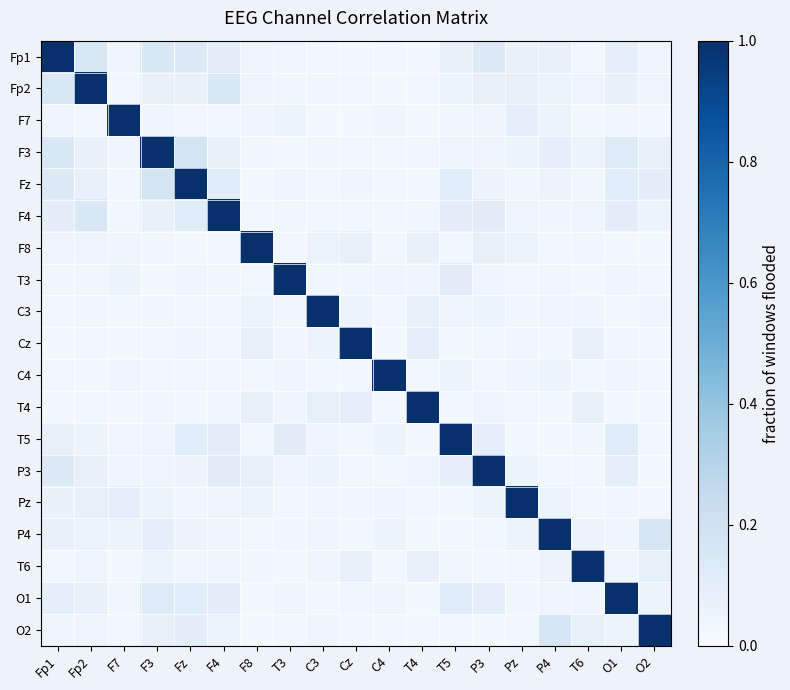

Reading left to right, list all the values displayed in this chart.

Fp1: Fp1=1.0	Fp2=0.1	F7=0.0	F3=0.1	Fz=0.1	F4=0.1	F8=0.0	T3=0.0	C3=0.0	Cz=0.0	C4=0.0	T4=0.0	T5=0.1	P3=0.1	Pz=0.1	P4=0.1	T6=0.0	O1=0.1	O2=0.0
Fp2: Fp1=0.1	Fp2=1.0	F7=0.0	F3=0.1	Fz=0.1	F4=0.1	F8=0.1	T3=0.0	C3=0.0	Cz=0.0	C4=0.0	T4=0.0	T5=0.1	P3=0.1	Pz=0.1	P4=0.1	T6=0.0	O1=0.1	O2=0.1
F7: Fp1=0.0	Fp2=0.0	F7=1.0	F3=0.0	Fz=0.0	F4=0.0	F8=0.0	T3=0.1	C3=0.0	Cz=0.0	C4=0.0	T4=0.0	T5=0.0	P3=0.0	Pz=0.1	P4=0.1	T6=0.0	O1=0.0	O2=0.0
F3: Fp1=0.1	Fp2=0.1	F7=0.0	F3=1.0	Fz=0.2	F4=0.1	F8=0.0	T3=0.0	C3=0.0	Cz=0.0	C4=0.0	T4=0.0	T5=0.0	P3=0.0	Pz=0.1	P4=0.1	T6=0.1	O1=0.1	O2=0.1
Fz: Fp1=0.1	Fp2=0.1	F7=0.0	F3=0.2	Fz=1.0	F4=0.1	F8=0.0	T3=0.0	C3=0.0	Cz=0.0	C4=0.0	T4=0.0	T5=0.1	P3=0.1	Pz=0.0	P4=0.1	T6=0.0	O1=0.1	O2=0.1
F4: Fp1=0.1	Fp2=0.1	F7=0.0	F3=0.1	Fz=0.1	F4=1.0	F8=0.0	T3=0.0	C3=0.0	Cz=0.0	C4=0.0	T4=0.0	T5=0.1	P3=0.1	Pz=0.1	P4=0.0	T6=0.0	O1=0.1	O2=0.1
F8: Fp1=0.0	Fp2=0.1	F7=0.0	F3=0.0	Fz=0.0	F4=0.0	F8=1.0	T3=0.0	C3=0.1	Cz=0.1	C4=0.0	T4=0.1	T5=0.0	P3=0.1	Pz=0.1	P4=0.0	T6=0.0	O1=0.0	O2=0.0
T3: Fp1=0.0	Fp2=0.0	F7=0.1	F3=0.0	Fz=0.0	F4=0.0	F8=0.0	T3=1.0	C3=0.0	Cz=0.0	C4=0.0	T4=0.0	T5=0.1	P3=0.0	Pz=0.0	P4=0.0	T6=0.0	O1=0.0	O2=0.0
C3: Fp1=0.0	Fp2=0.0	F7=0.0	F3=0.0	Fz=0.0	F4=0.0	F8=0.1	T3=0.0	C3=1.0	Cz=0.1	C4=0.0	T4=0.1	T5=0.0	P3=0.1	Pz=0.0	P4=0.0	T6=0.0	O1=0.0	O2=0.0
Cz: Fp1=0.0	Fp2=0.0	F7=0.0	F3=0.0	Fz=0.0	F4=0.0	F8=0.1	T3=0.0	C3=0.1	Cz=1.0	C4=0.0	T4=0.1	T5=0.0	P3=0.0	Pz=0.0	P4=0.0	T6=0.1	O1=0.0	O2=0.0
C4: Fp1=0.0	Fp2=0.0	F7=0.0	F3=0.0	Fz=0.0	F4=0.0	F8=0.0	T3=0.0	C3=0.0	Cz=0.0	C4=1.0	T4=0.0	T5=0.1	P3=0.0	Pz=0.0	P4=0.1	T6=0.0	O1=0.0	O2=0.0
T4: Fp1=0.0	Fp2=0.0	F7=0.0	F3=0.0	Fz=0.0	F4=0.0	F8=0.1	T3=0.0	C3=0.1	Cz=0.1	C4=0.0	T4=1.0	T5=0.0	P3=0.0	Pz=0.0	P4=0.0	T6=0.1	O1=0.0	O2=0.0
T5: Fp1=0.1	Fp2=0.1	F7=0.0	F3=0.0	Fz=0.1	F4=0.1	F8=0.0	T3=0.1	C3=0.0	Cz=0.0	C4=0.1	T4=0.0	T5=1.0	P3=0.1	Pz=0.0	P4=0.0	T6=0.0	O1=0.1	O2=0.0
P3: Fp1=0.1	Fp2=0.1	F7=0.0	F3=0.0	Fz=0.1	F4=0.1	F8=0.1	T3=0.0	C3=0.1	Cz=0.0	C4=0.0	T4=0.0	T5=0.1	P3=1.0	Pz=0.1	P4=0.0	T6=0.0	O1=0.1	O2=0.0
Pz: Fp1=0.1	Fp2=0.1	F7=0.1	F3=0.1	Fz=0.0	F4=0.1	F8=0.1	T3=0.0	C3=0.0	Cz=0.0	C4=0.0	T4=0.0	T5=0.0	P3=0.1	Pz=1.0	P4=0.1	T6=0.0	O1=0.0	O2=0.0
P4: Fp1=0.1	Fp2=0.1	F7=0.1	F3=0.1	Fz=0.1	F4=0.0	F8=0.0	T3=0.0	C3=0.0	Cz=0.0	C4=0.1	T4=0.0	T5=0.0	P3=0.0	Pz=0.1	P4=1.0	T6=0.1	O1=0.0	O2=0.2
T6: Fp1=0.0	Fp2=0.0	F7=0.0	F3=0.1	Fz=0.0	F4=0.0	F8=0.0	T3=0.0	C3=0.0	Cz=0.1	C4=0.0	T4=0.1	T5=0.0	P3=0.0	Pz=0.0	P4=0.1	T6=1.0	O1=0.0	O2=0.1
O1: Fp1=0.1	Fp2=0.1	F7=0.0	F3=0.1	Fz=0.1	F4=0.1	F8=0.0	T3=0.0	C3=0.0	Cz=0.0	C4=0.0	T4=0.0	T5=0.1	P3=0.1	Pz=0.0	P4=0.0	T6=0.0	O1=1.0	O2=0.1
O2: Fp1=0.0	Fp2=0.1	F7=0.0	F3=0.1	Fz=0.1	F4=0.1	F8=0.0	T3=0.0	C3=0.0	Cz=0.0	C4=0.0	T4=0.0	T5=0.0	P3=0.0	Pz=0.0	P4=0.2	T6=0.1	O1=0.1	O2=1.0